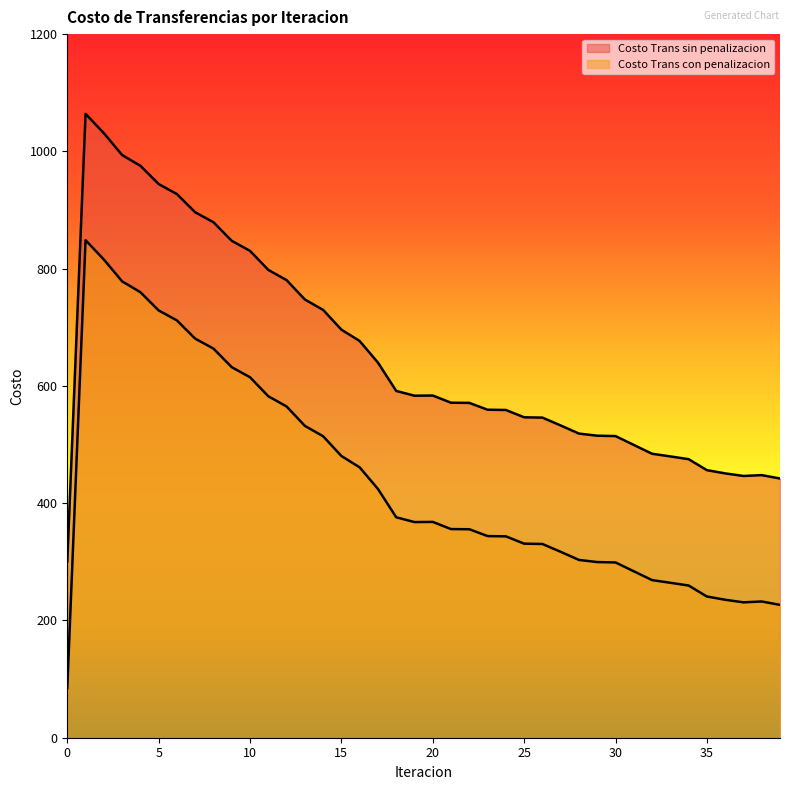

What is the sum of all Costo Trans con penalizacion values?

17510.5